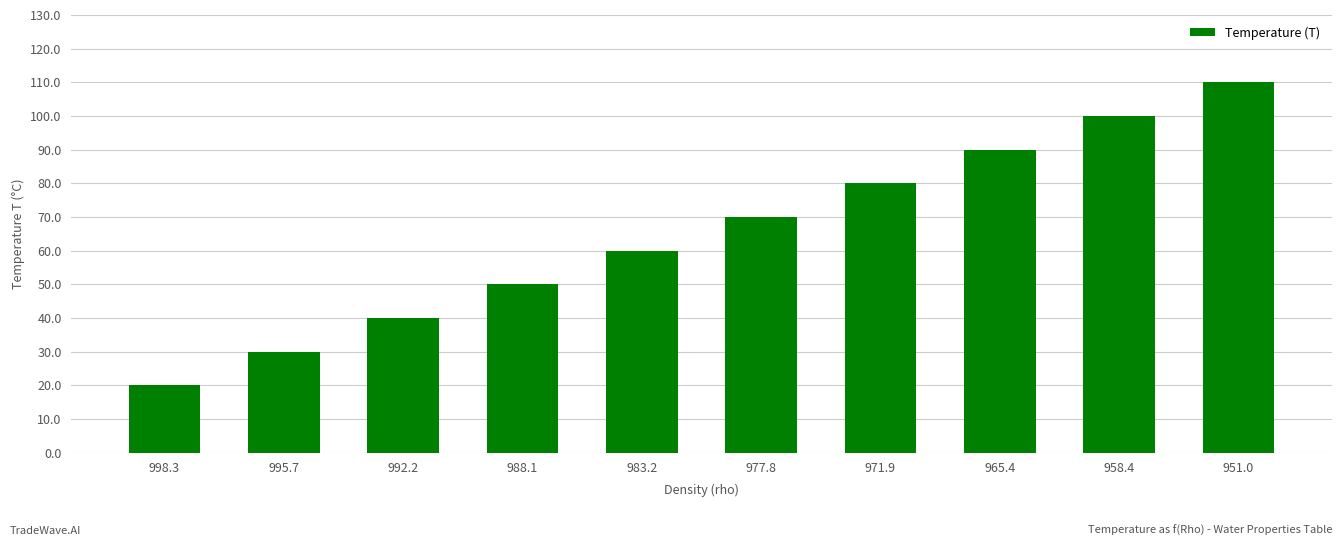

What is the sum of the values at 958.4 and 992.2?

140